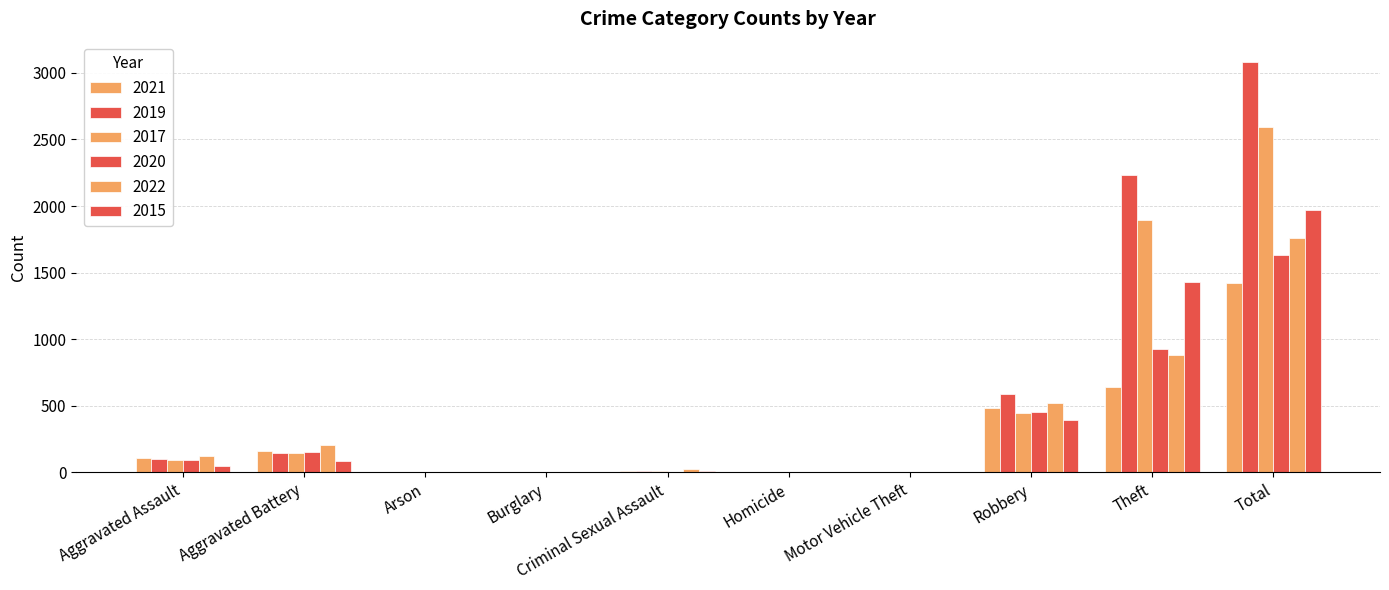

At which label does 2015 reach its peak?

Total